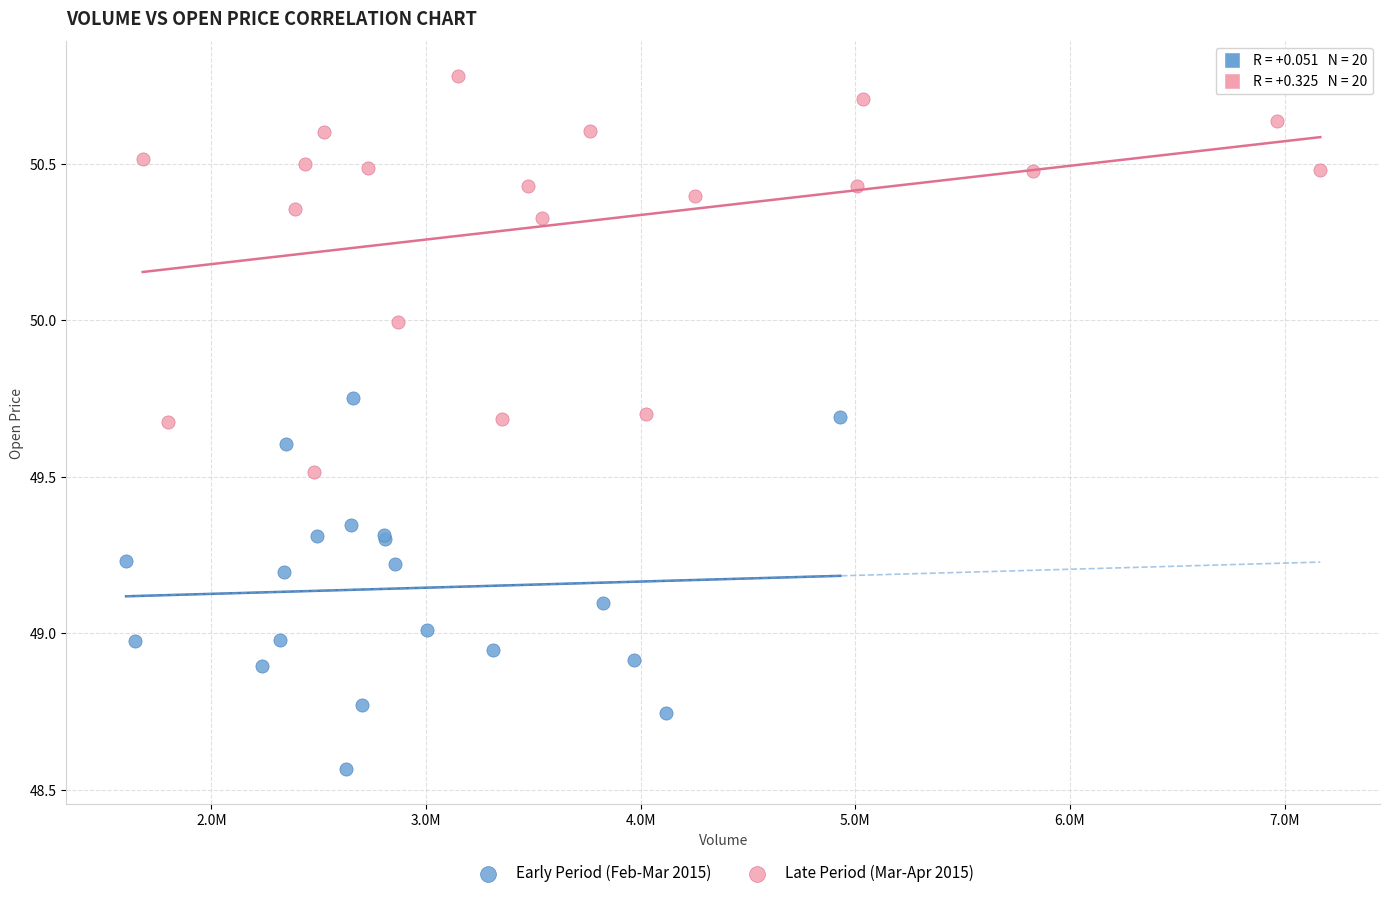

Which series contains the lowest Y value?

Early Period (Feb-Mar 2015)